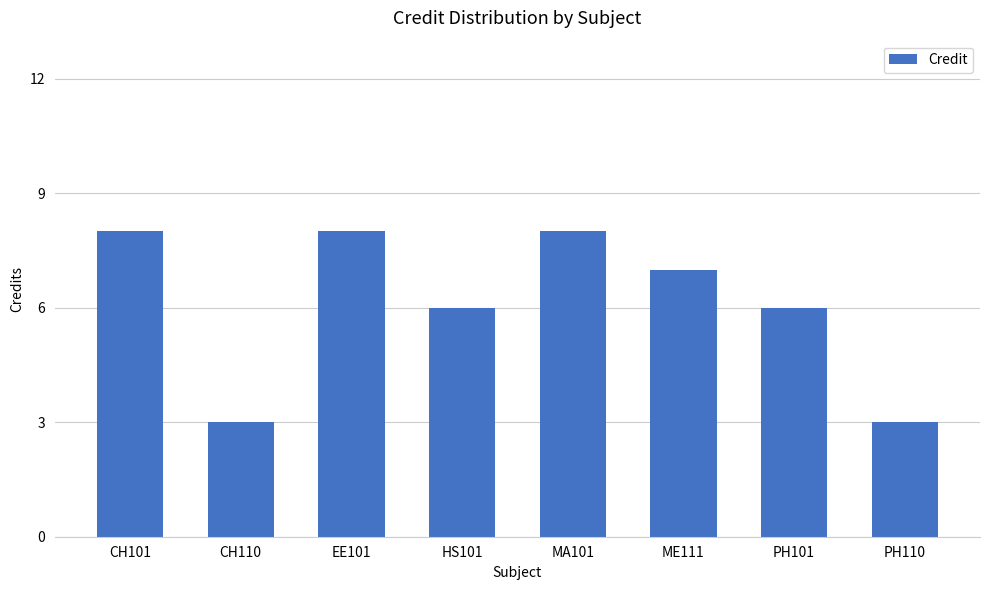

What is the difference between the second highest and second lowest values?

5